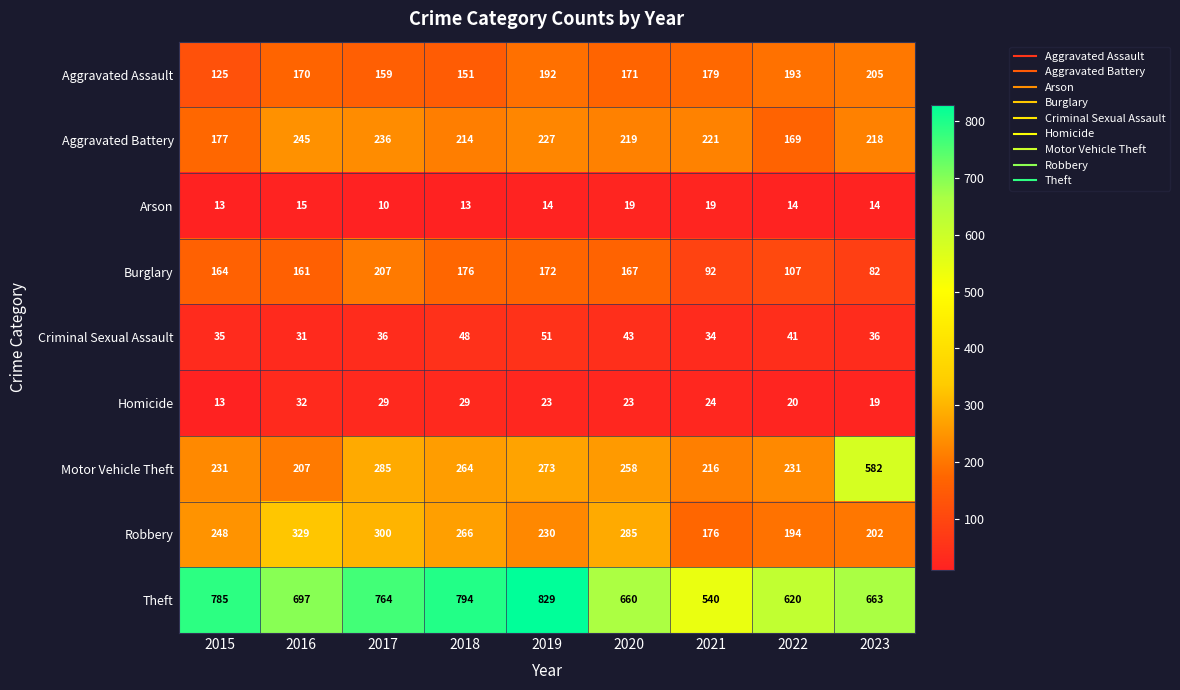

Where is Aggravated Battery nearest to the value 207?

2018